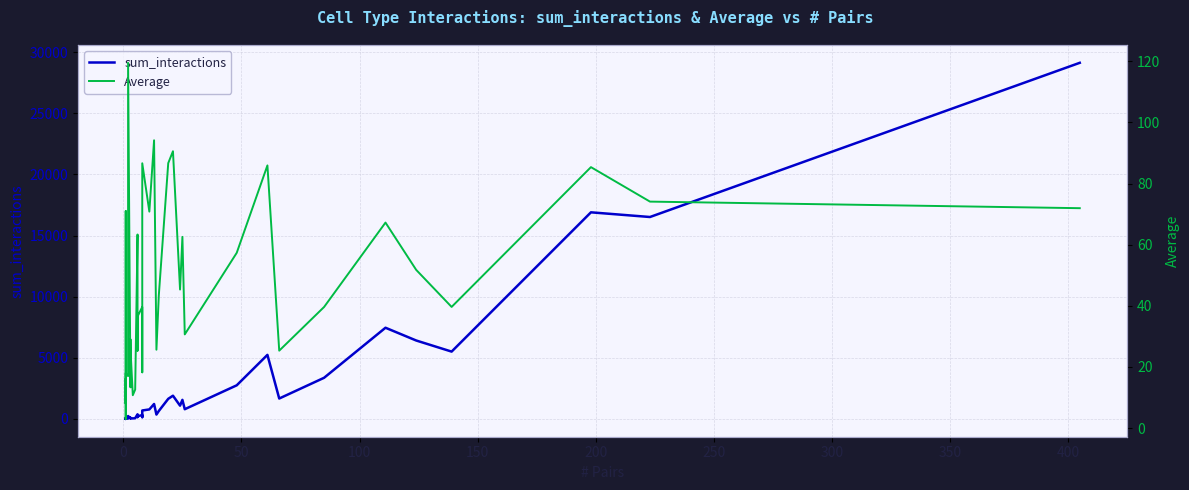

Which category has the lowest value in the sum_interactions series?

150